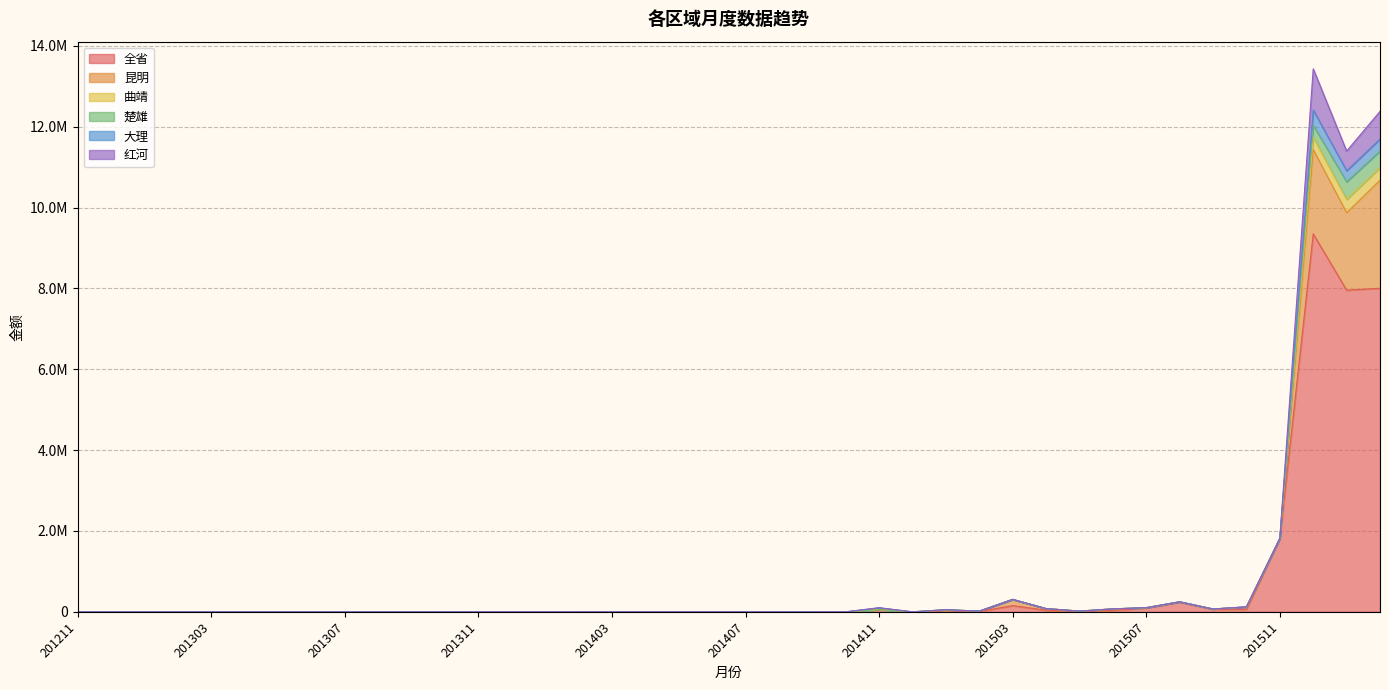

Does the chart display data point markers on the line(s)?

No